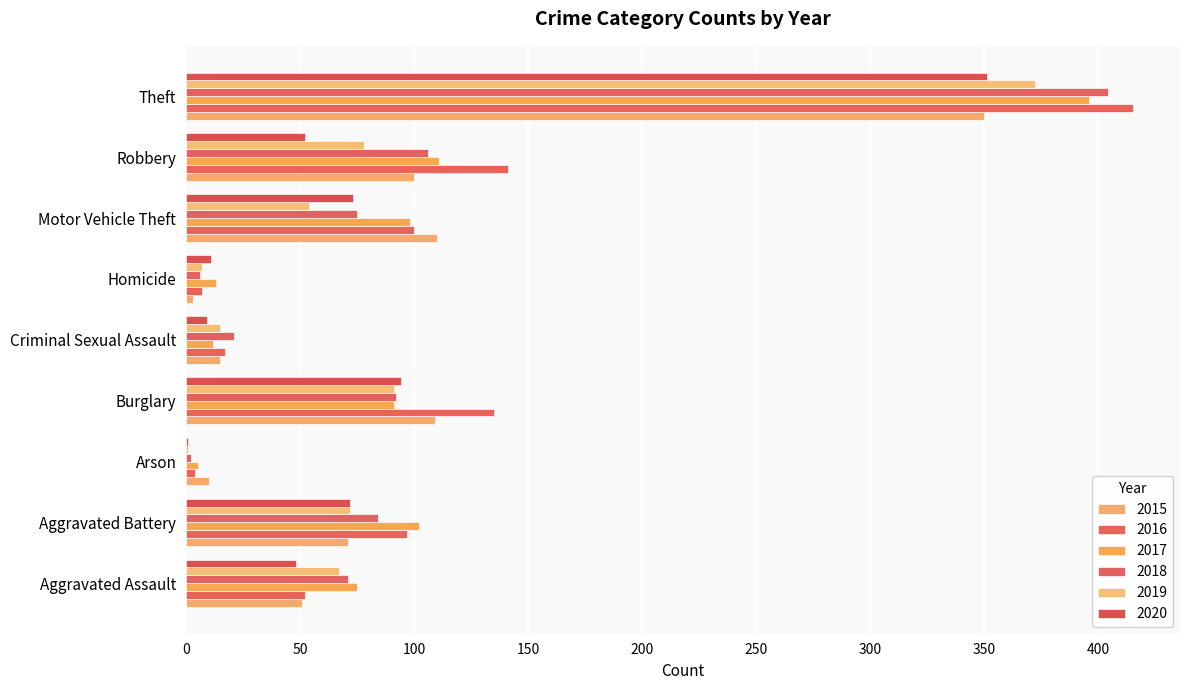

What is the label of the 1st bar from the right?

Theft